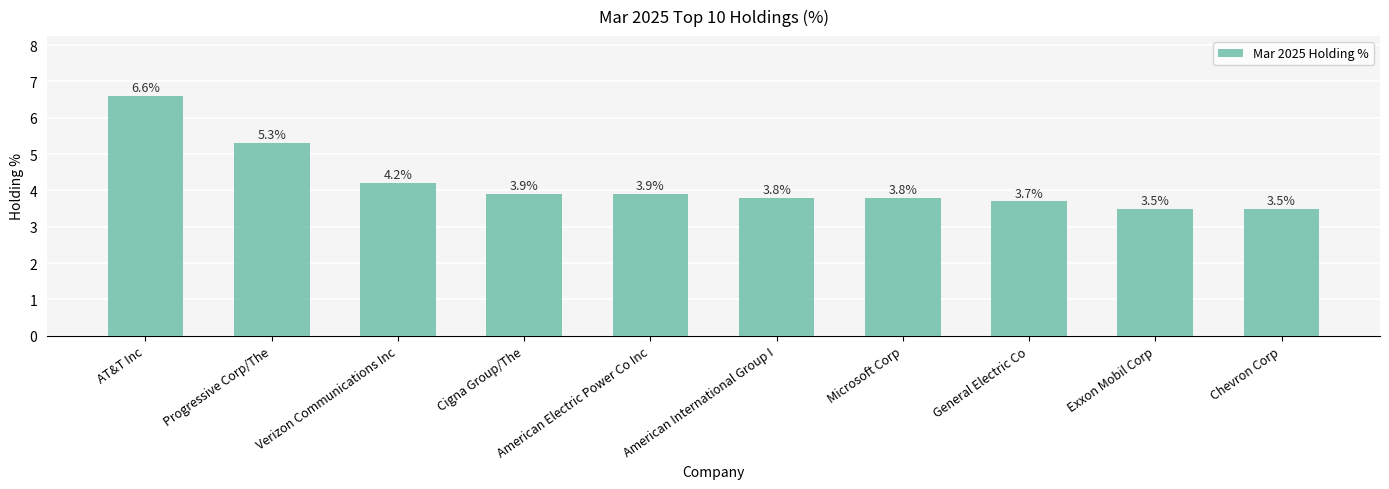

At which category does the chart reach its peak across all series?

AT&T Inc